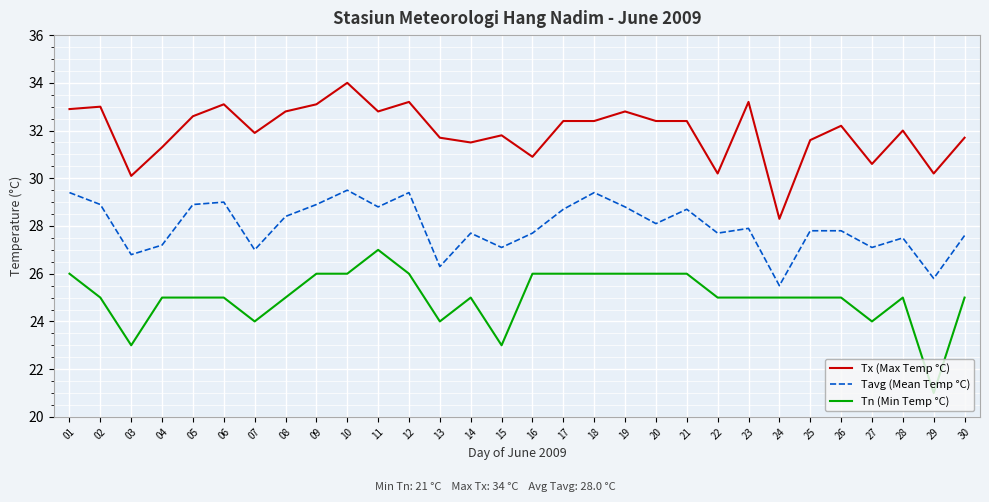

At how many categories does at least one series exceed 21?

30